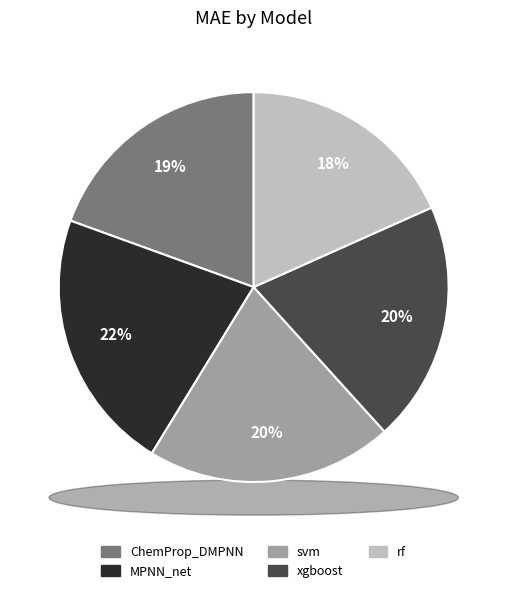

What percentage is the svm slice, to the nearest percent?

20%